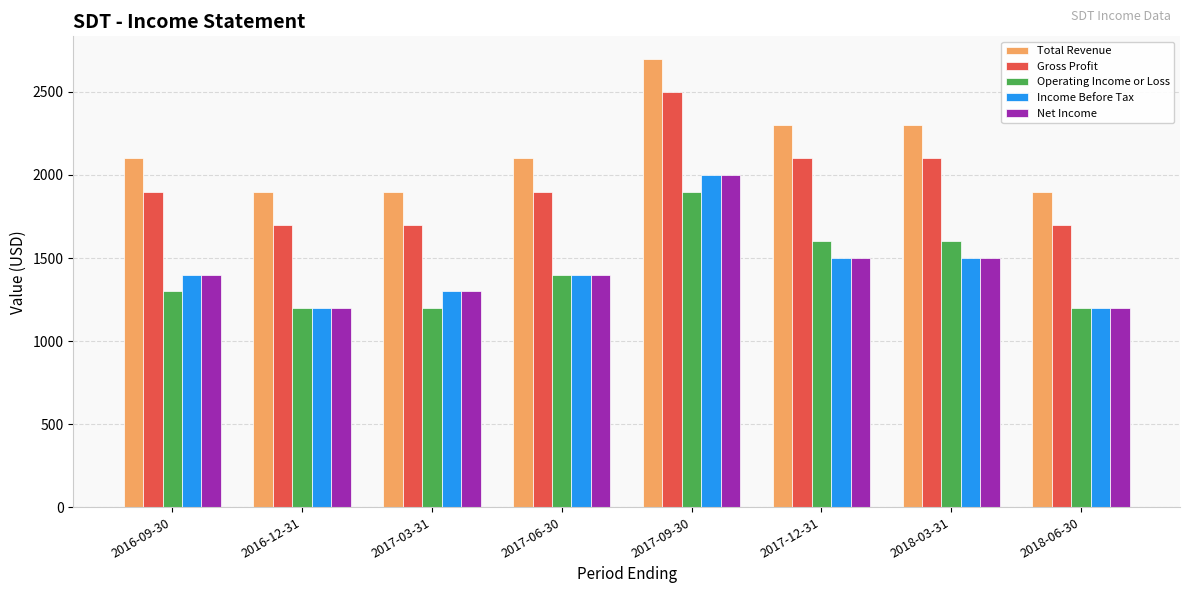

The value of Gross Profit at 2018-03-31 is 2100. True or false?

True